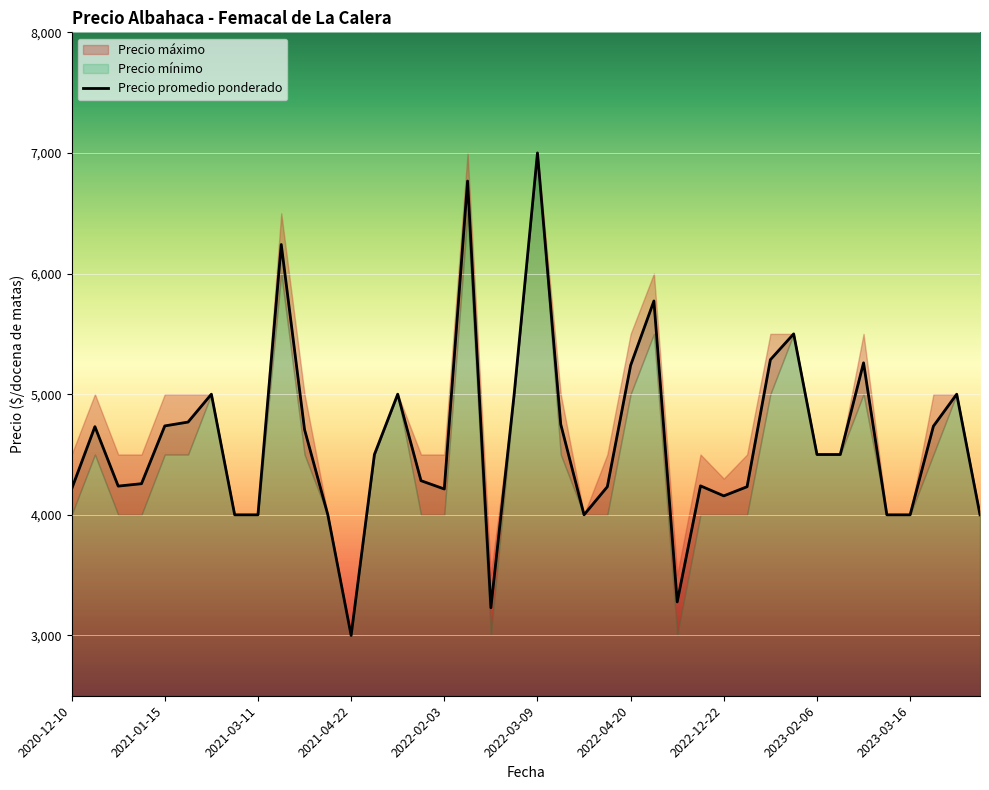

True or false: Precio maximo and Precio promedio ponderado intersect in this chart.

False